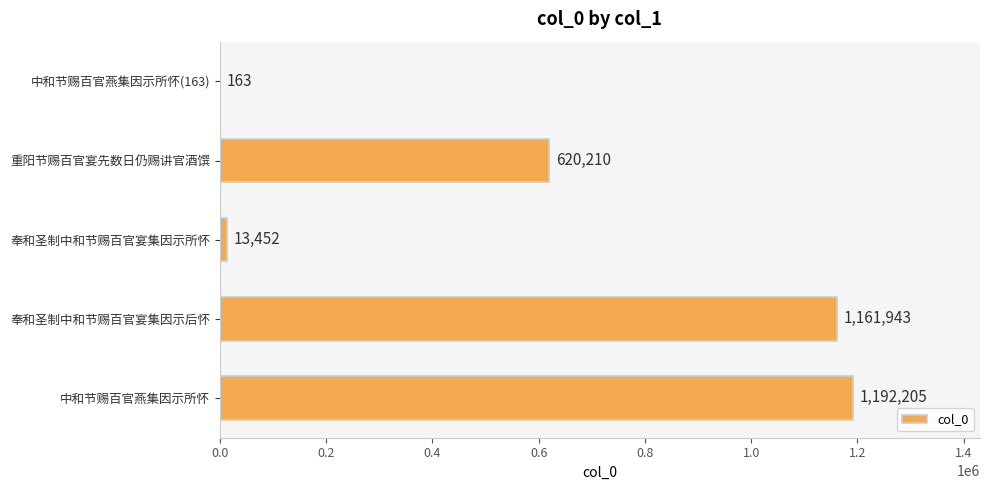

What is the maximum value shown in the chart?

1192205